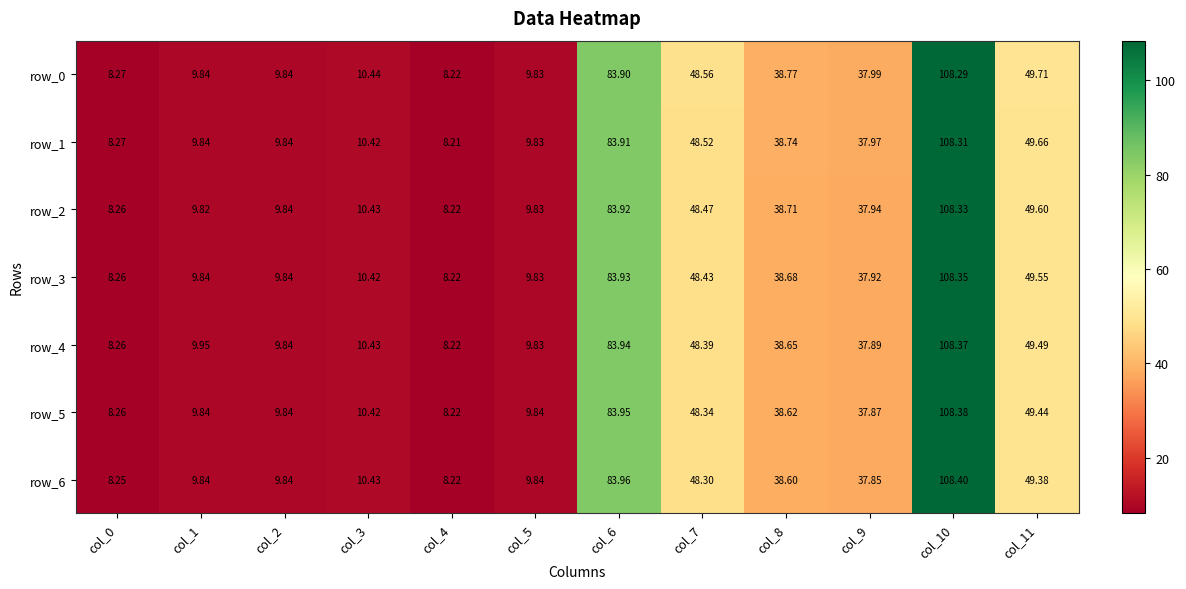

What is the average value of the row_4 series?

35.3